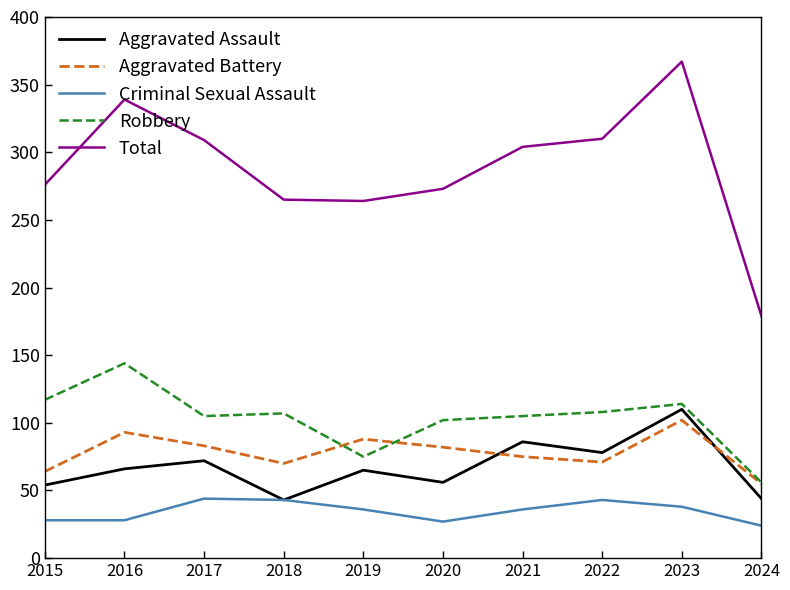

True or false: Total has a value of 304 at 2021.

True